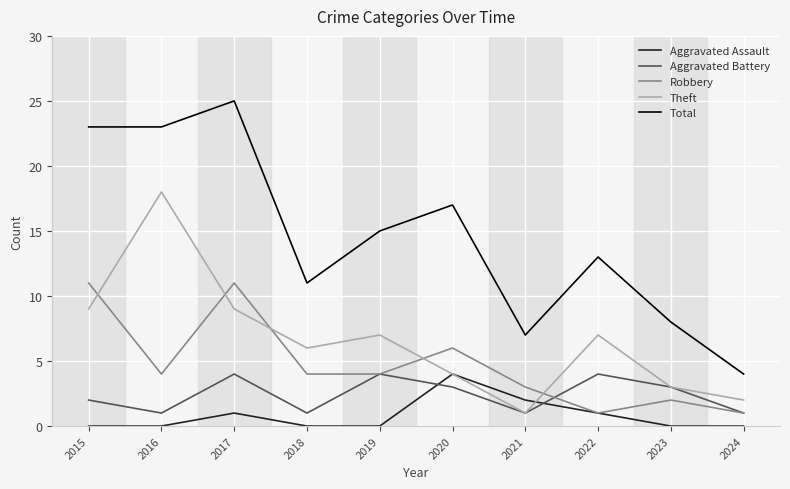

What is the approximate value of Total at 2017?

25